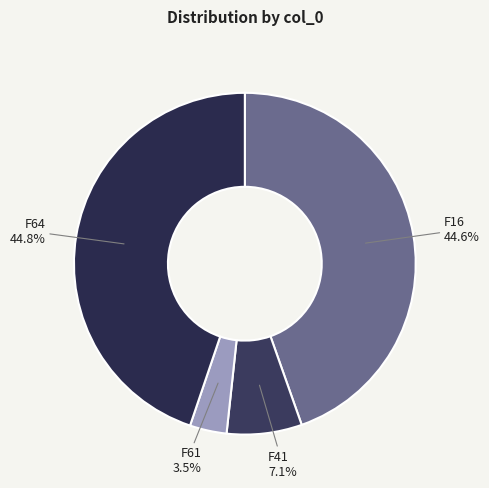

Which slice is the smallest?

F61